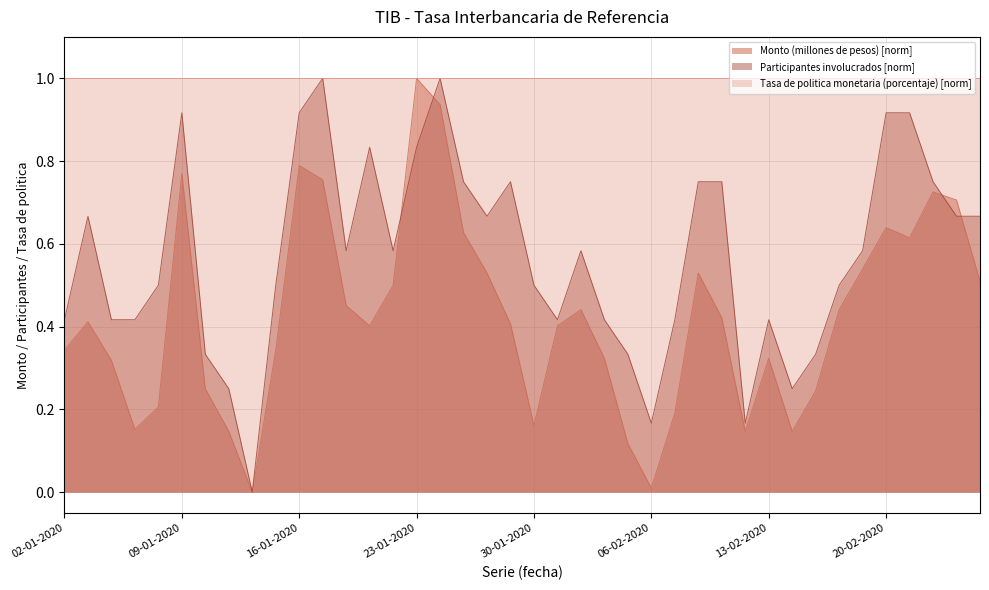

Is the value of Participantes involucrados at 27-01-2020 greater than the value of Monto (millones de pesos) at 07-01-2020?

Yes